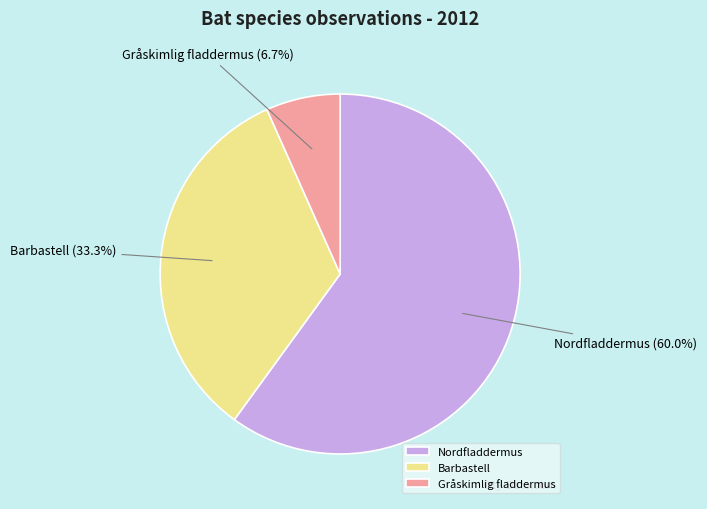

Rank the categories by value from highest to lowest.

Nordfladdermus, Barbastell, Gråskimlig fladdermus